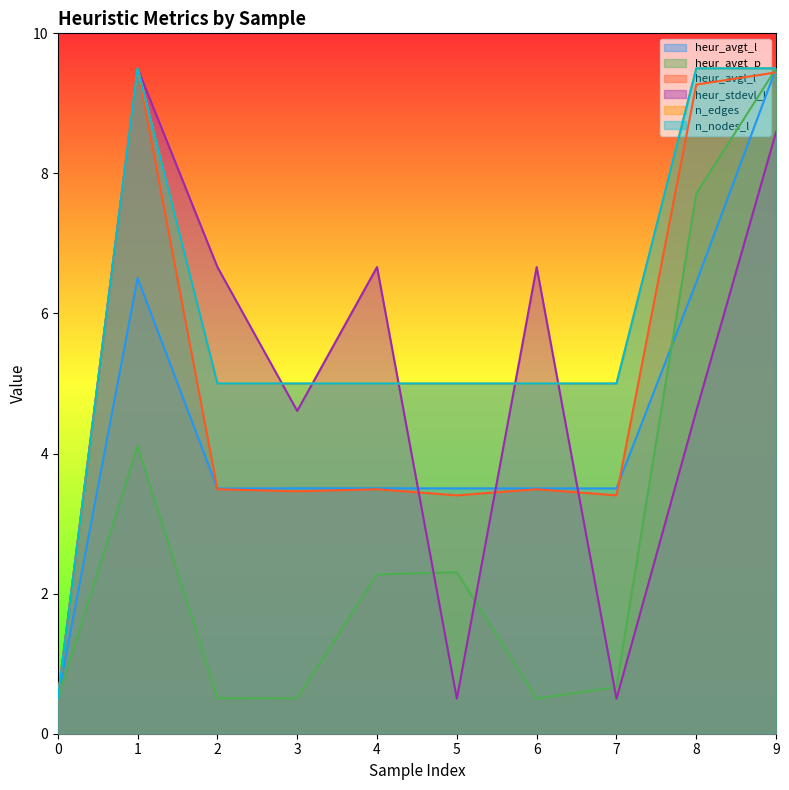

What is the value of the heur_stdevl_l point at the 9th from the left?

4.6